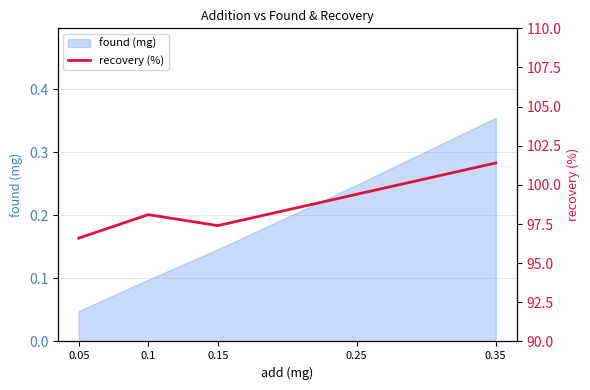

The found (mg) series shows 0.4 at 0.25. True or false?

False